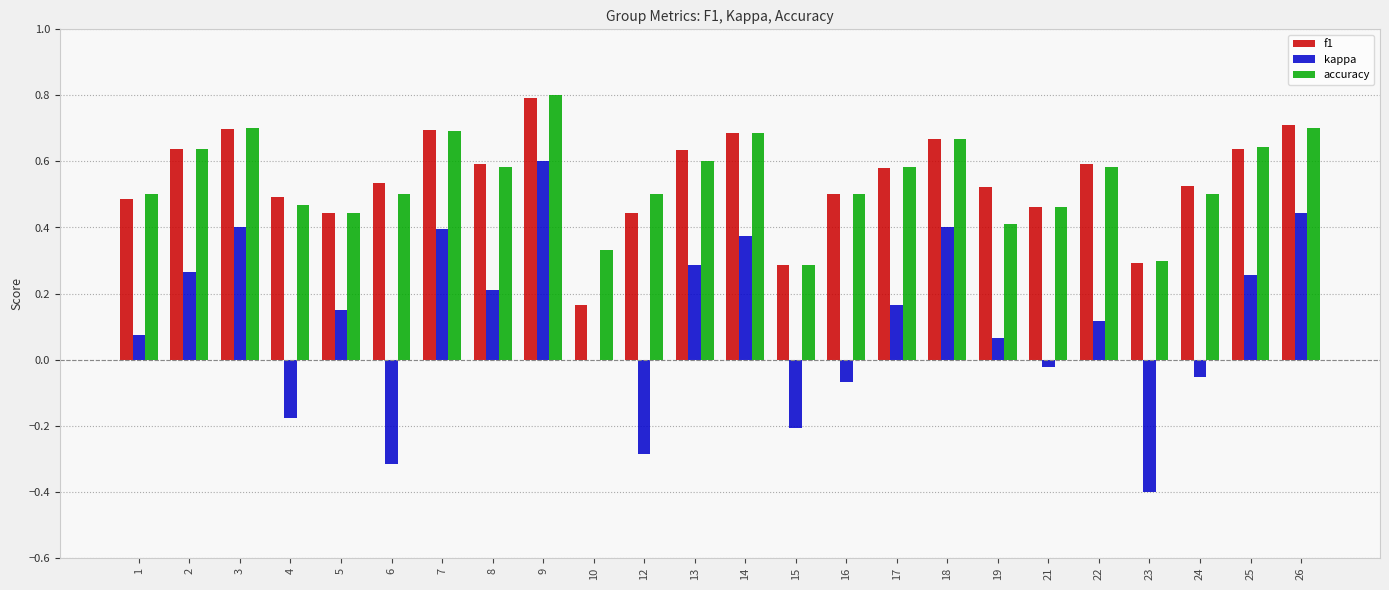

What is the sum of the accuracy values at 23 and 3?

1.0